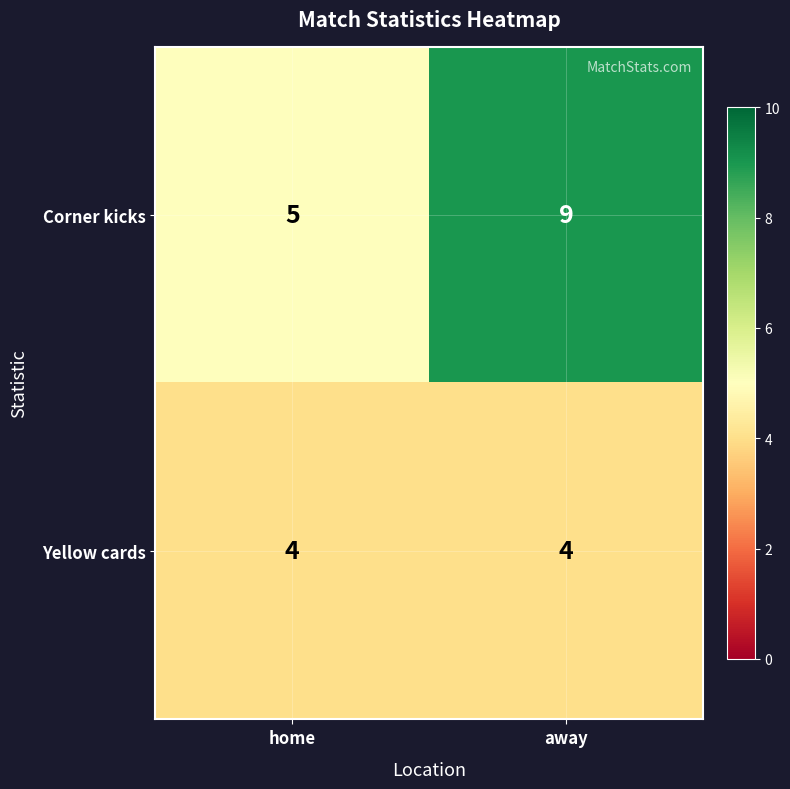

What is the difference between the Corner kicks values at home and away?

4